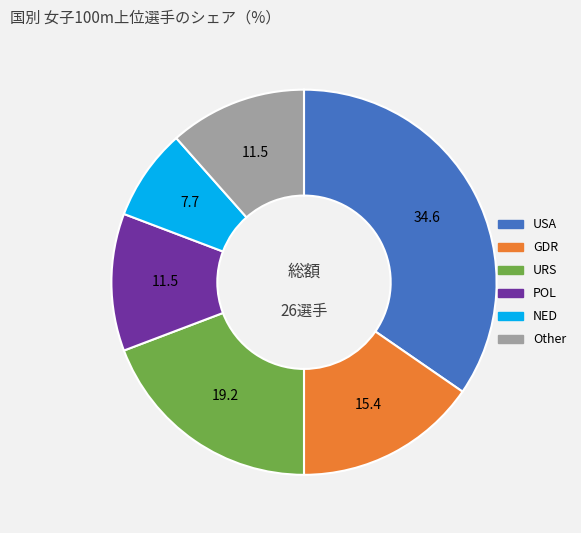

Is Other the majority of the pie?

No